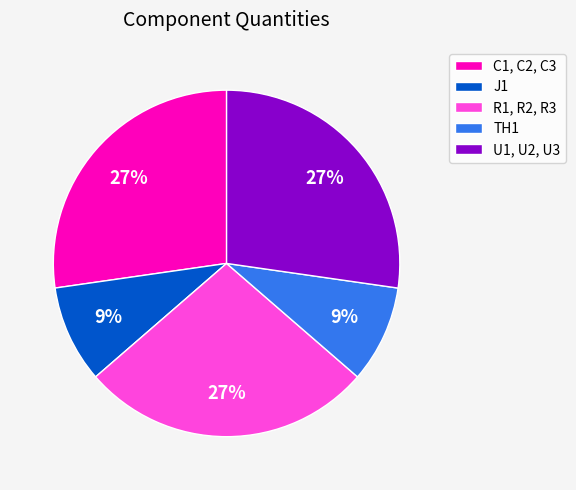

To the nearest percent, what is the combined percentage of TH1 and U1, U2, U3?

36%